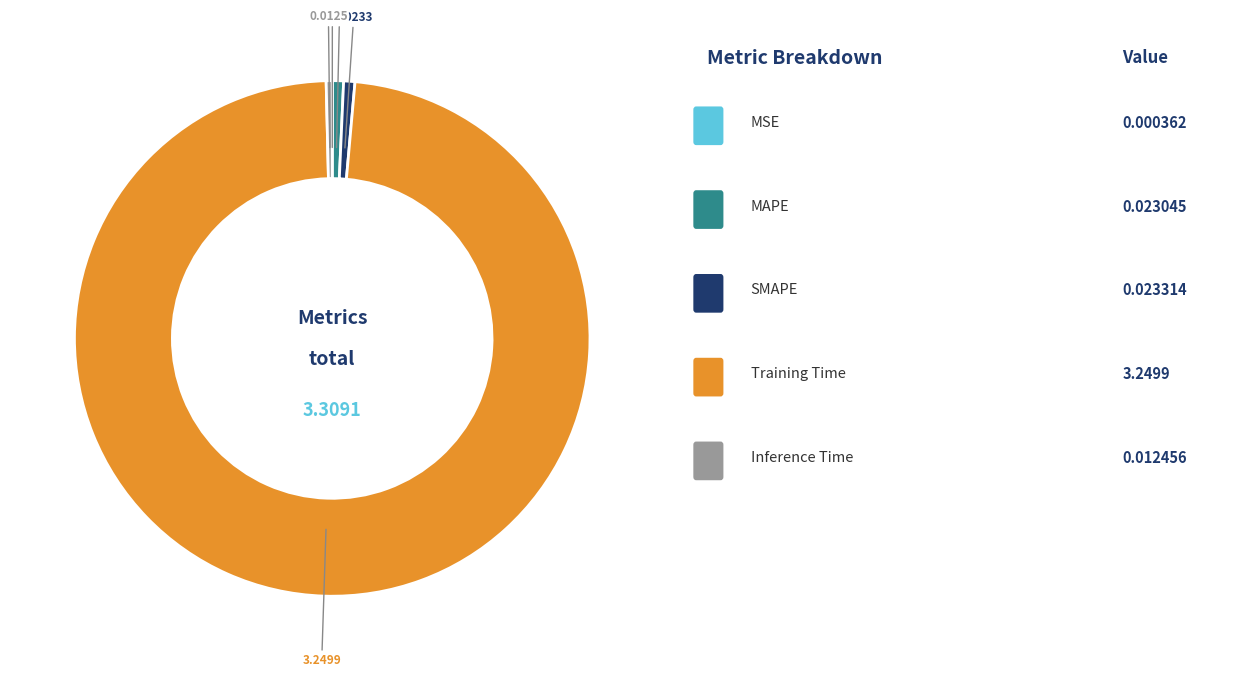

Is there any slice that represents more than half of the pie?

Yes